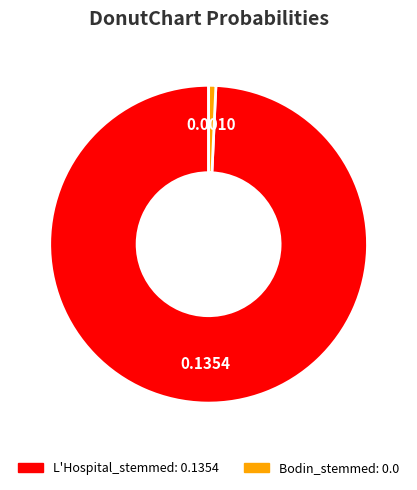

Between L'Hospital_stemmed and Bodin_stemmed, which is larger?

L'Hospital_stemmed